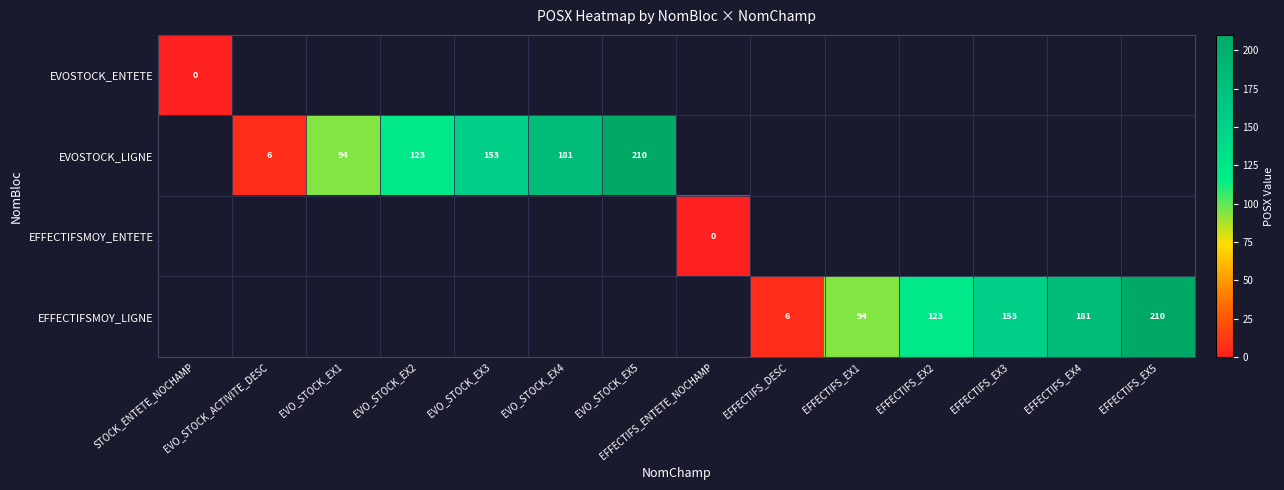

What is the difference between the EFFECTIFSMOY_LIGNE values at EFFECTIFS_EX2 and EFFECTIFS_EX1?

29